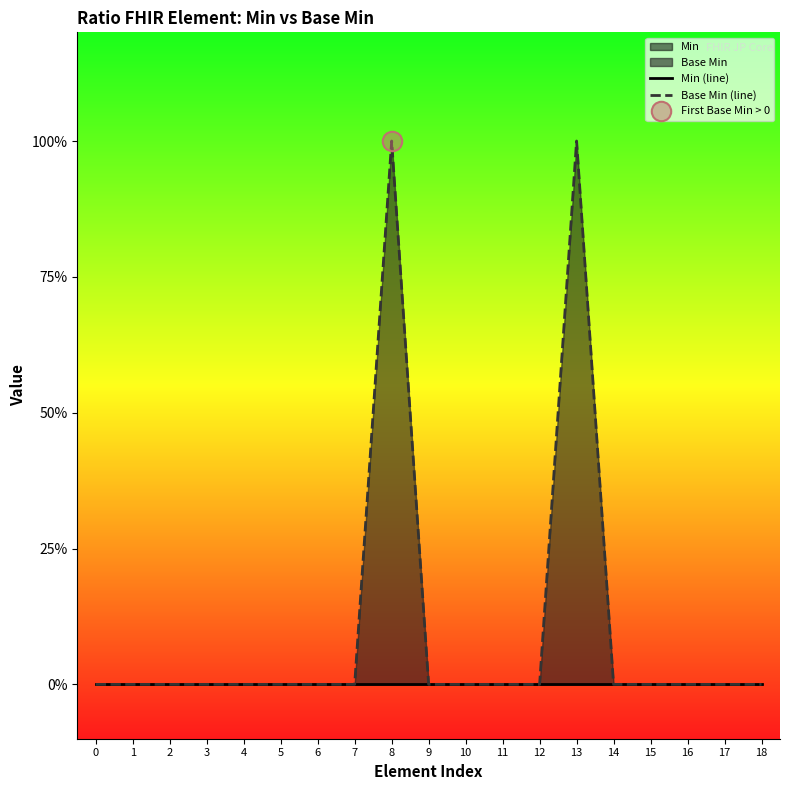

True or false: Base Min (line) has more than 0 interior local peaks.

True